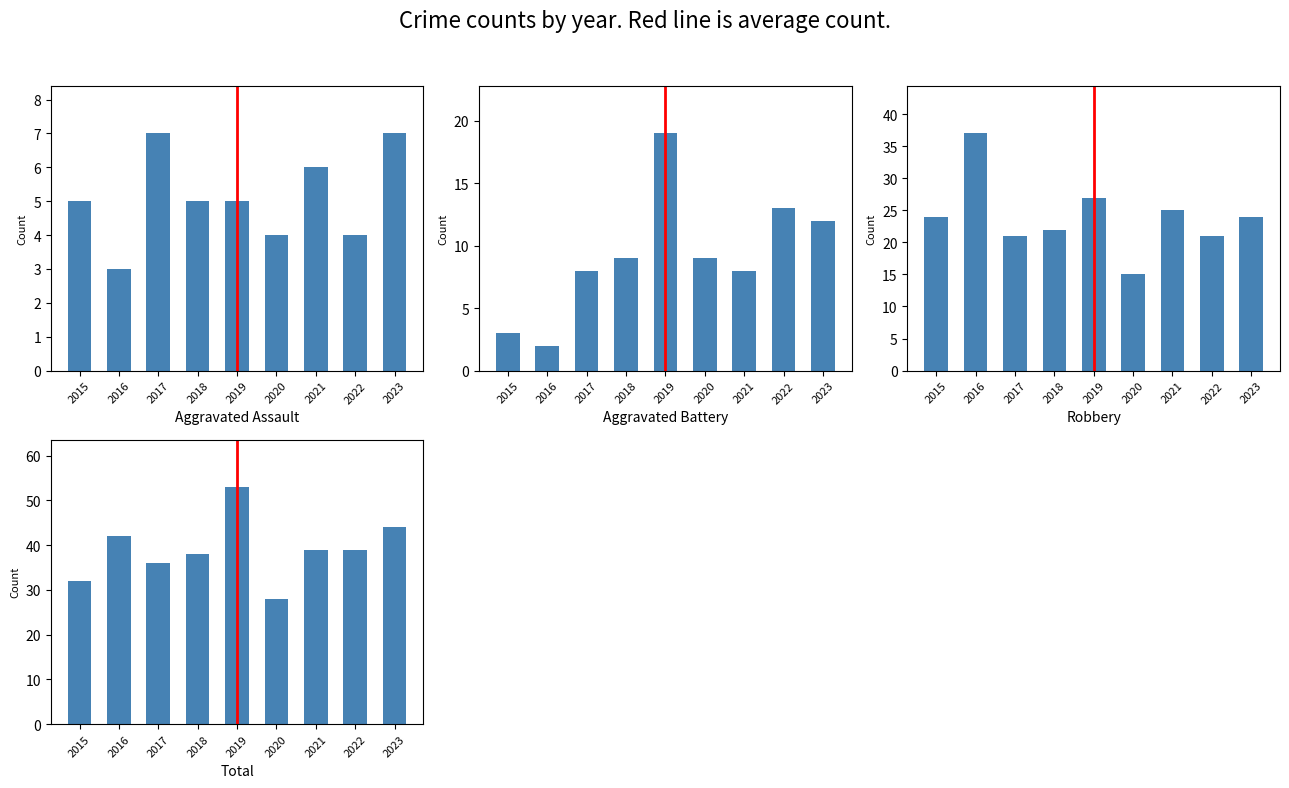

Is the value of Aggravated Assault at 2018 greater than the value of Total at 2023?

No